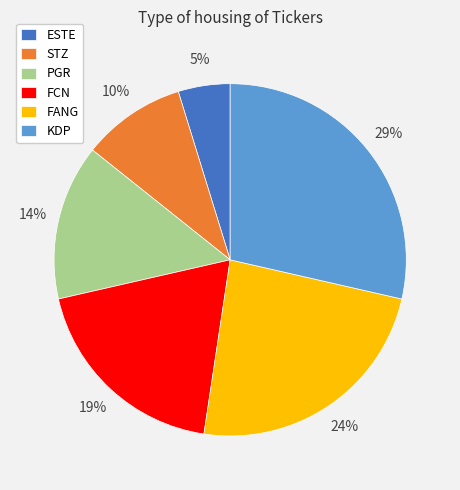

Approximately how many times larger is the value at FANG compared to KDP?

0.8